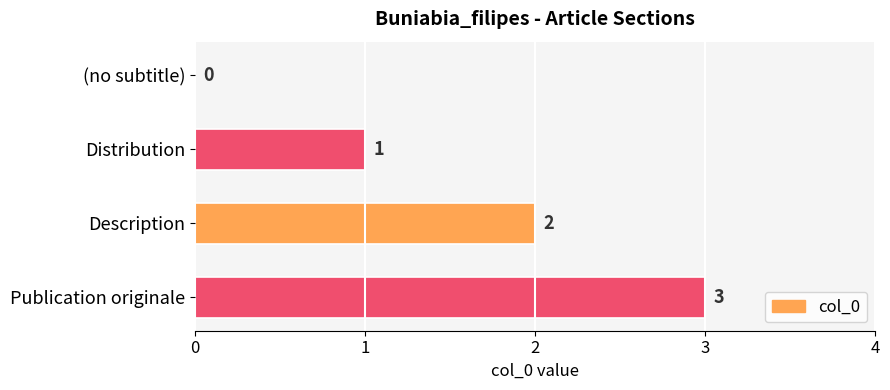

At which label is the value closest to 1?

Distribution